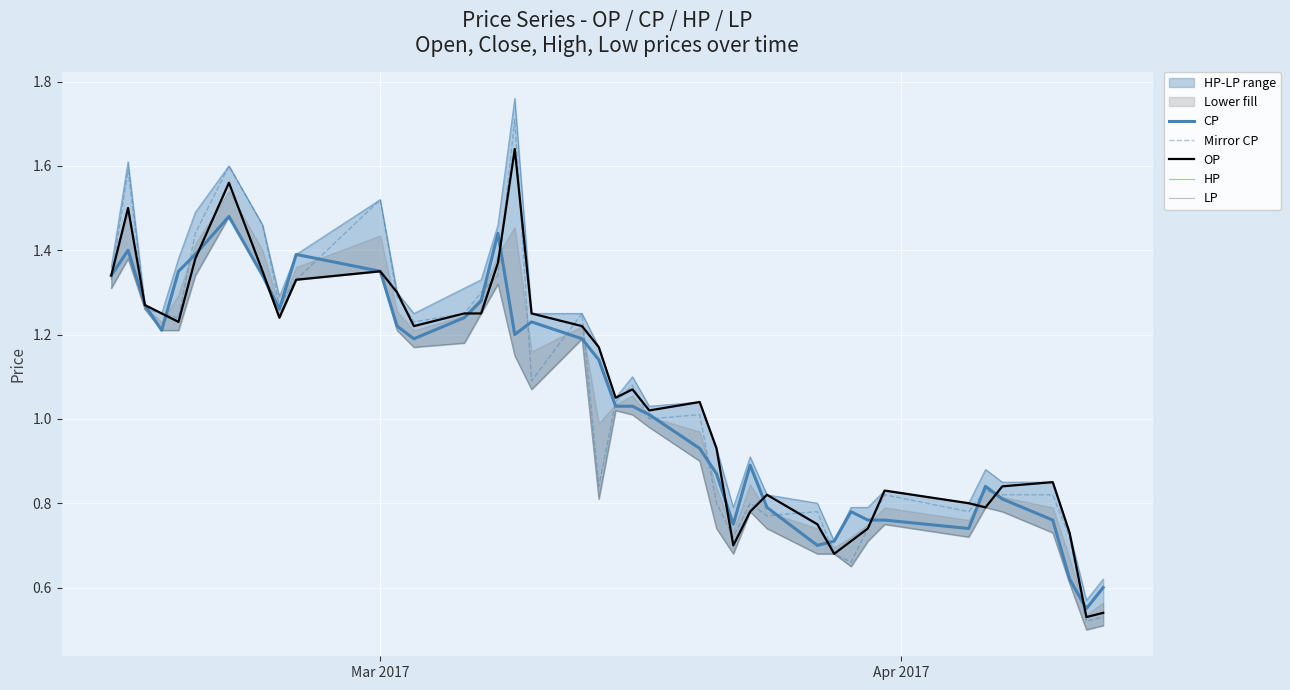

The value of Mirror CP at 21 is 1.9. True or false?

False